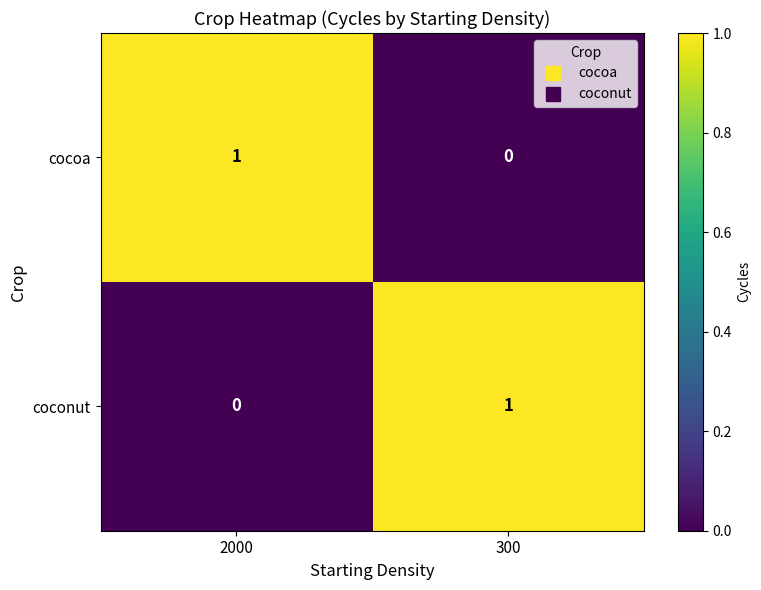

What is the difference between the highest and lowest values at 300?

1